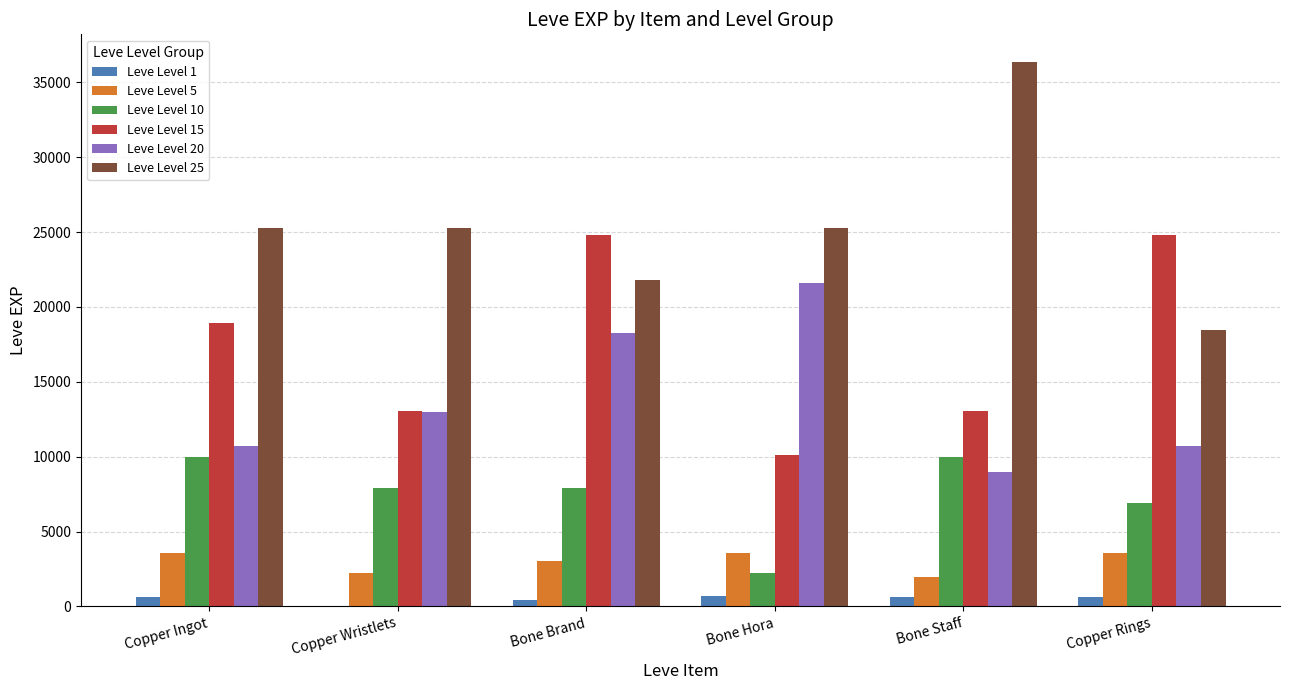

What is the total value across all series at Copper Rings?

65100